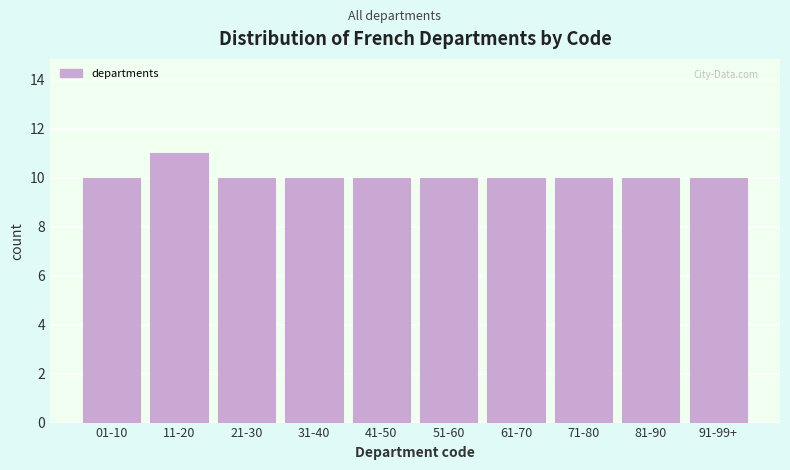

Reading left to right, extract all data points from this chart.

10	11	10	10	10	10	10	10	10	10